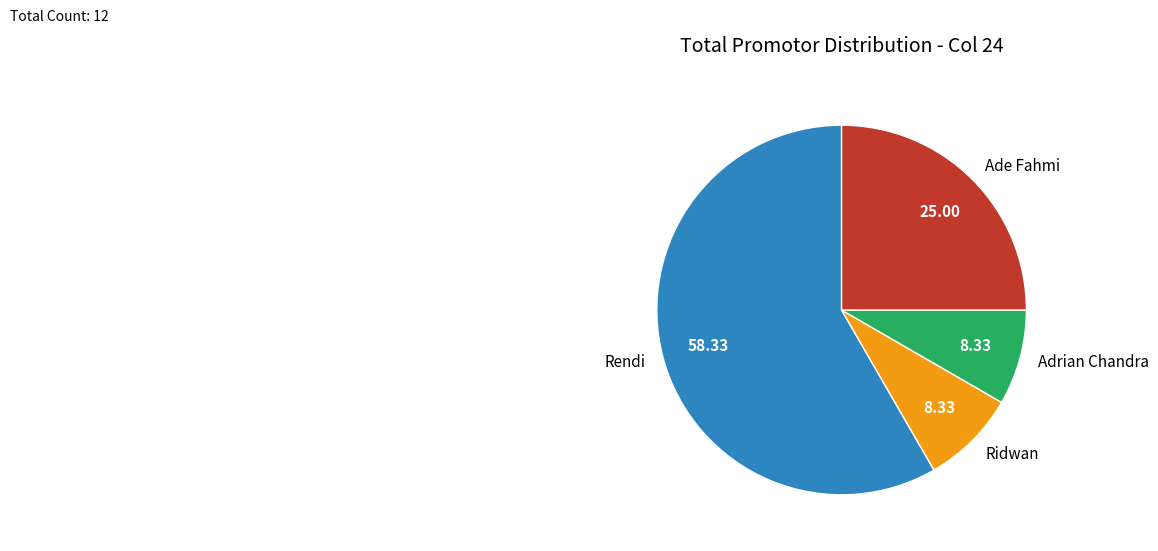

Does Rendi represent more than half of the total?

Yes